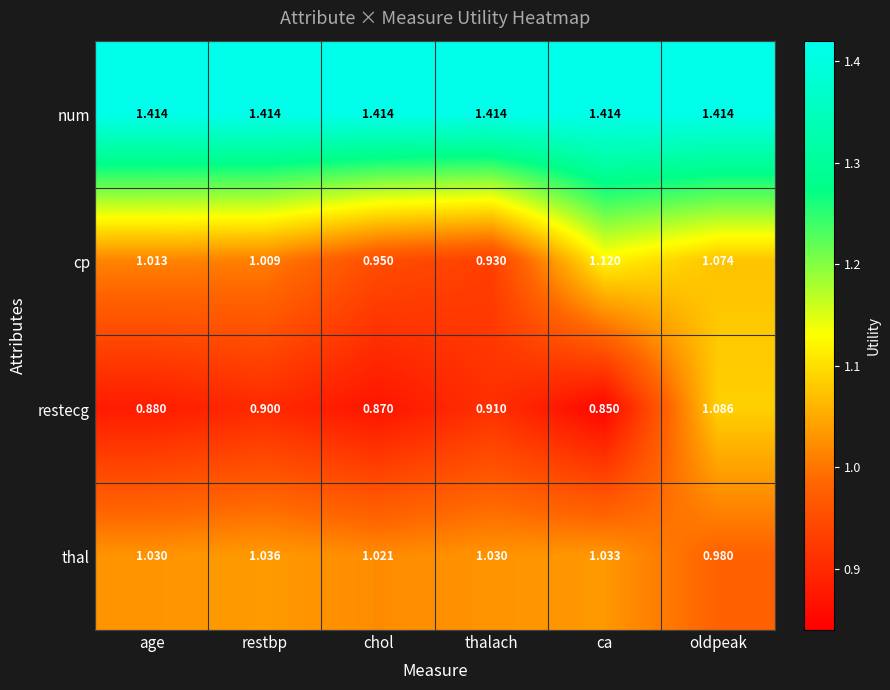

Which series has the largest range (max minus min)?

restecg